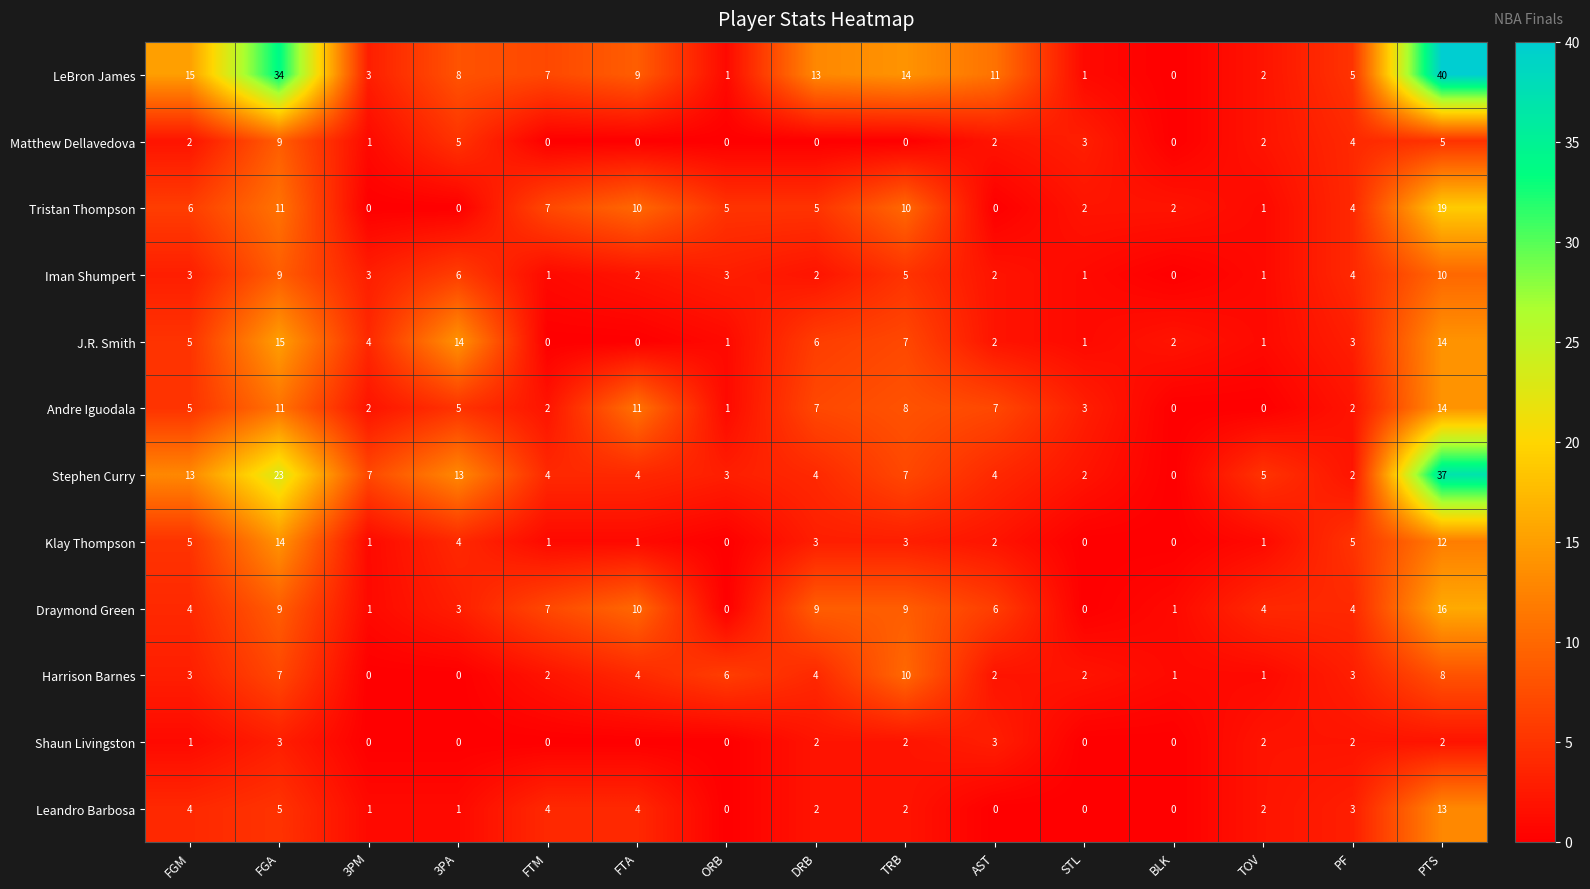

Which series has the widest spread of values?

LeBron James